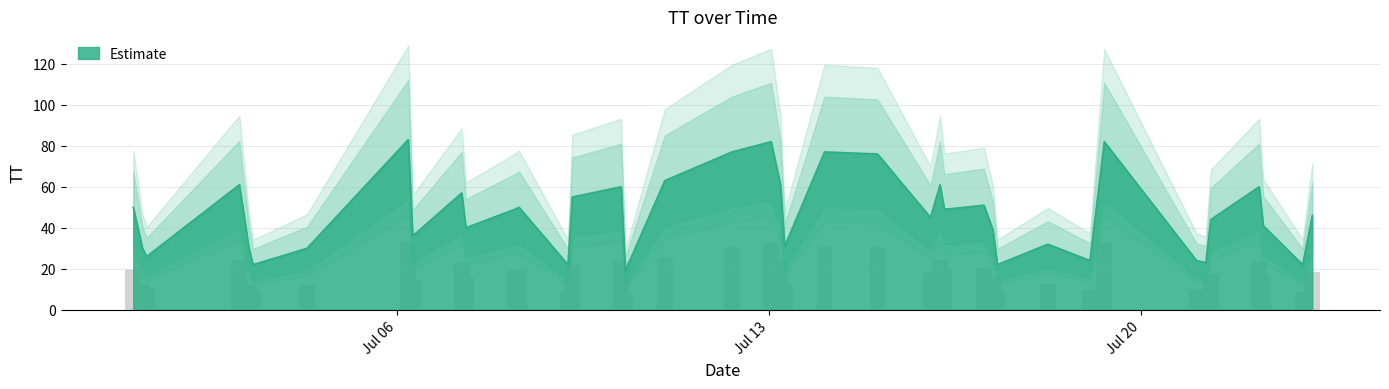

What is the average value?

46